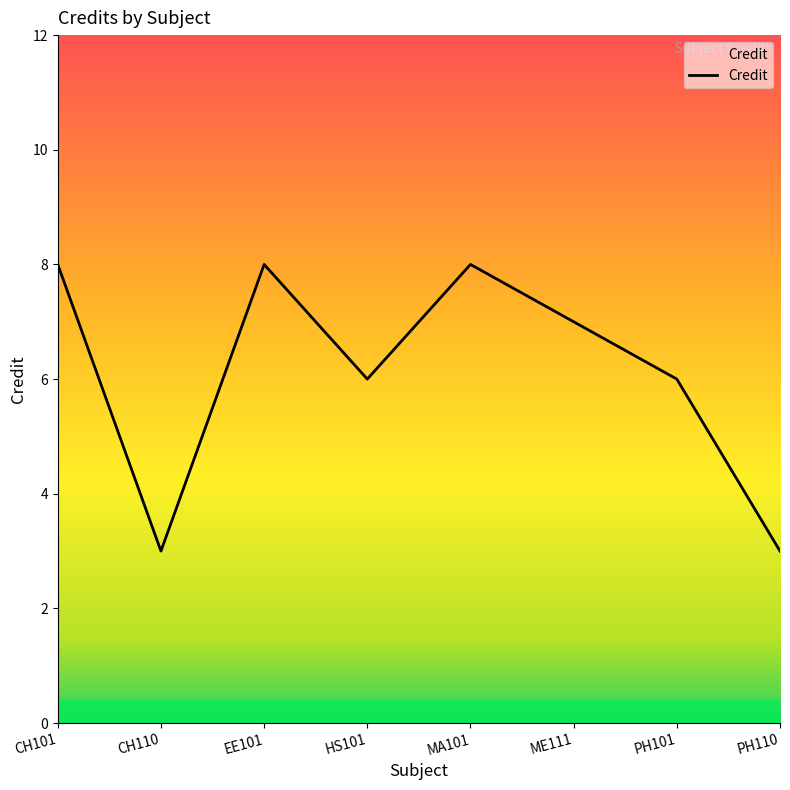

Count the number of data series in this chart.

1